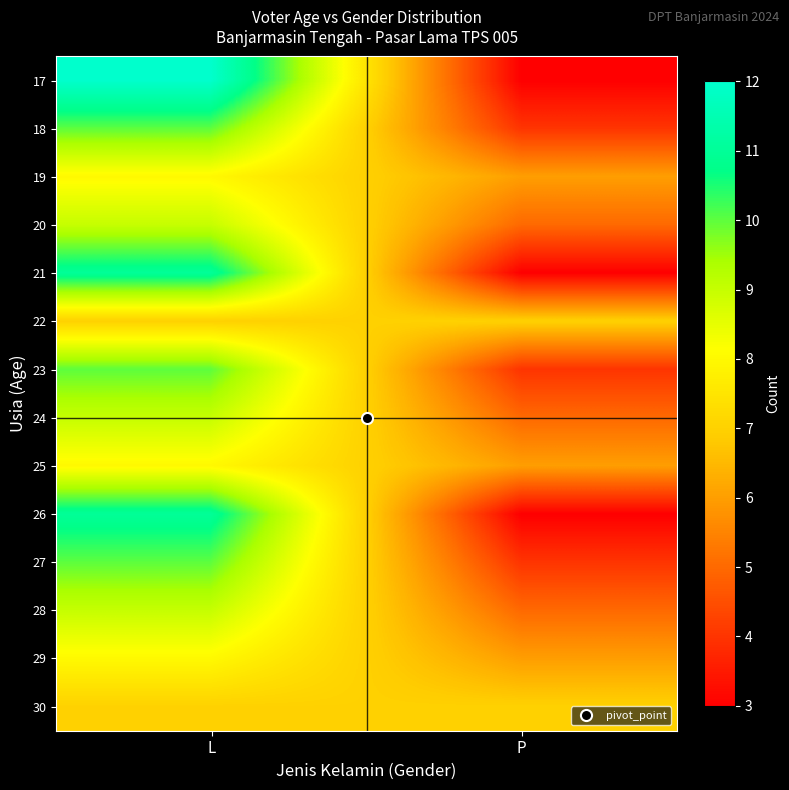

Reading left to right, list all the values displayed in this chart.

17: L=12	P=3
18: L=10	P=4
19: L=8	P=6
20: L=9	P=5
21: L=11	P=3
22: L=7	P=7
23: L=10	P=4
24: L=9	P=5
25: L=8	P=6
26: L=11	P=3
27: L=10	P=4
28: L=9	P=5
29: L=8	P=6
30: L=7	P=7